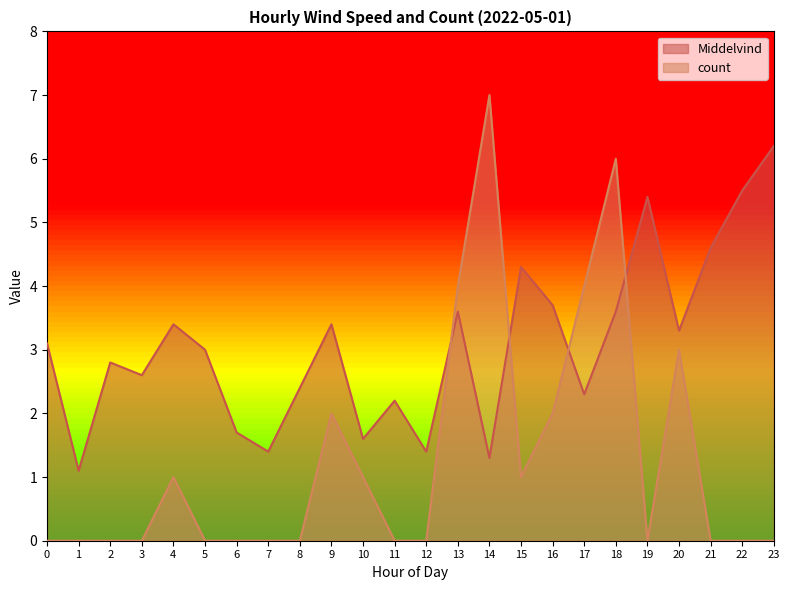

Which series has the widest spread of values?

count